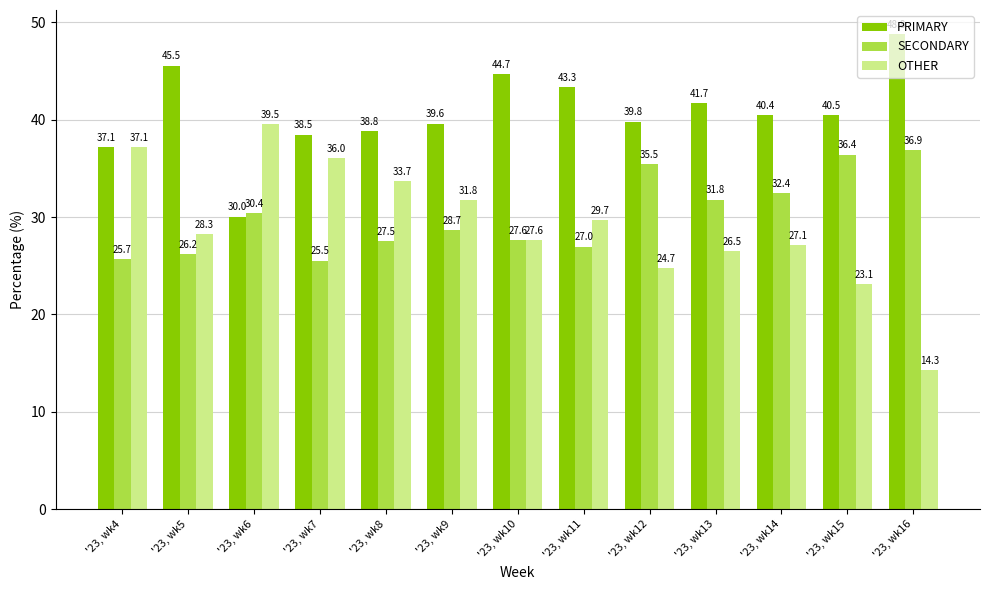

What is the spread (max minus min) of values at '23, wk12?

15.1